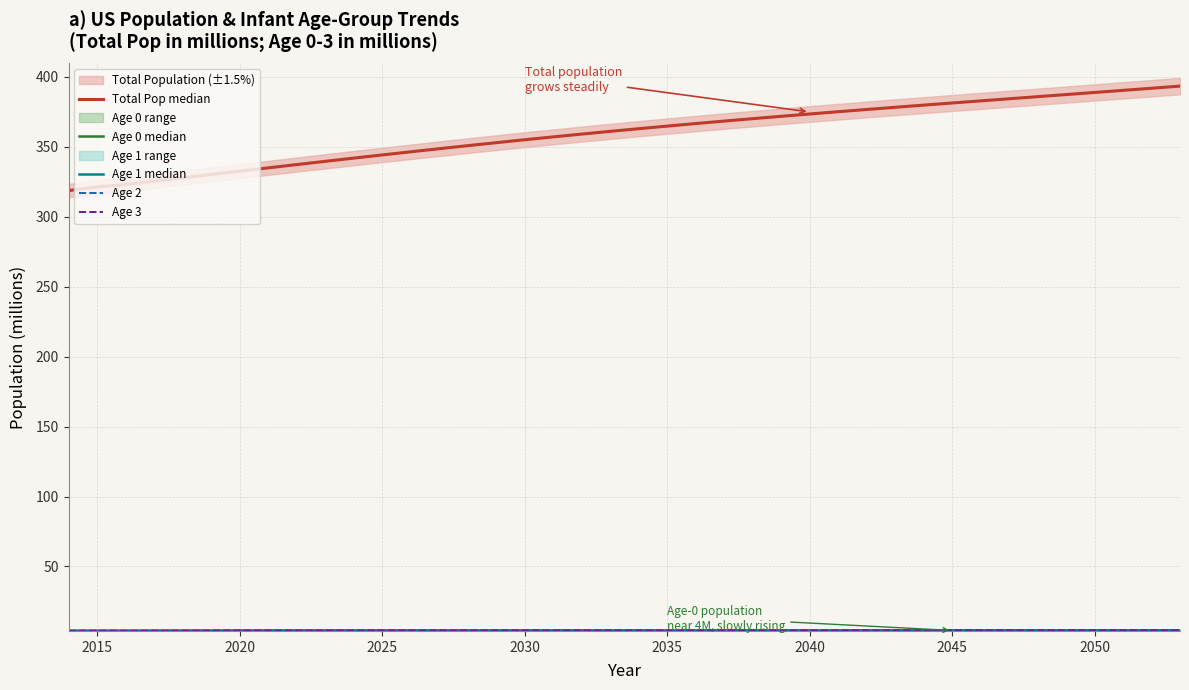

How many interior local peaks does the Age 2 series have?

2